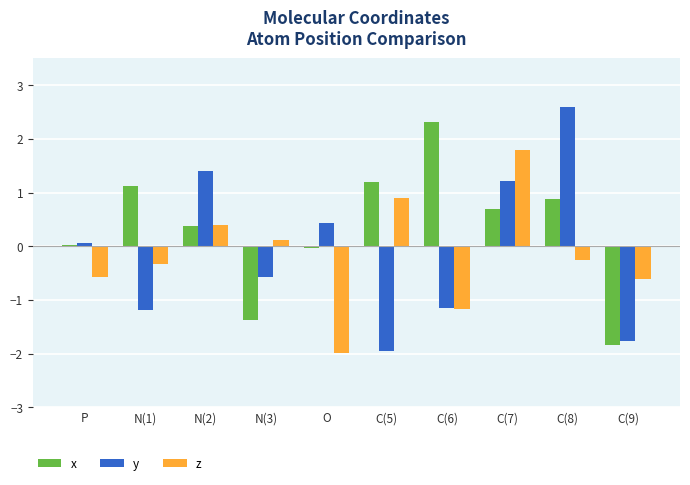

List the series in order of their peak value, lowest first.

z, x, y